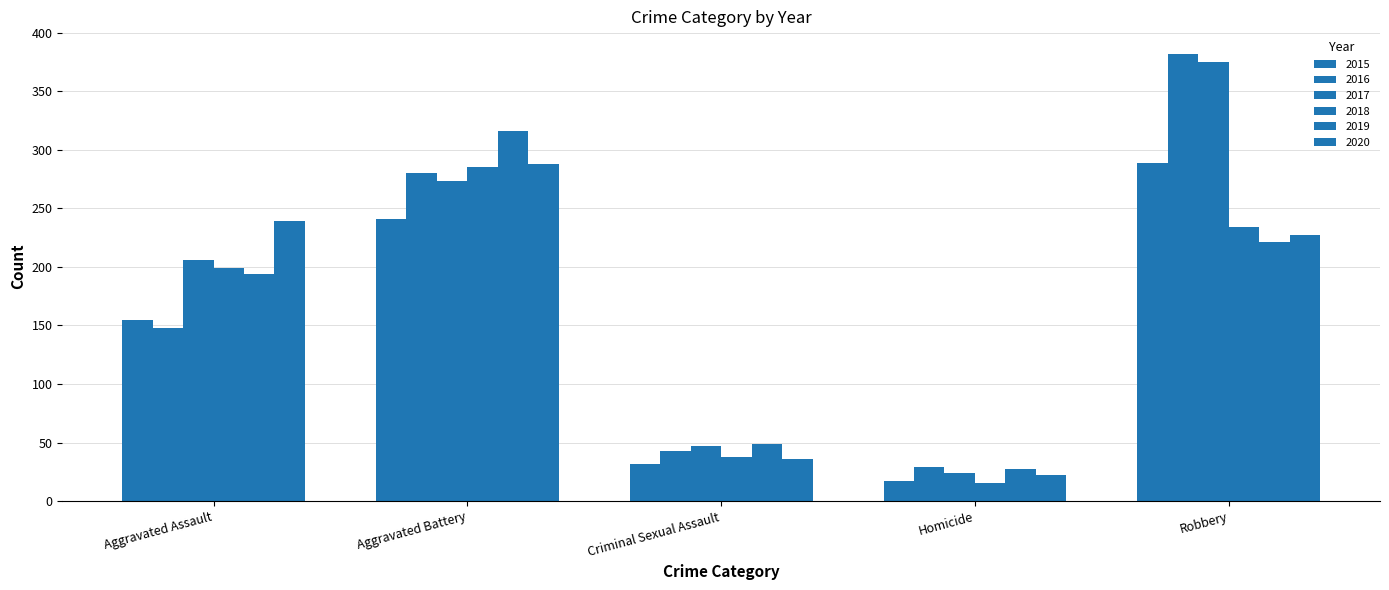

How many values in the 2017 series are below 206?

2